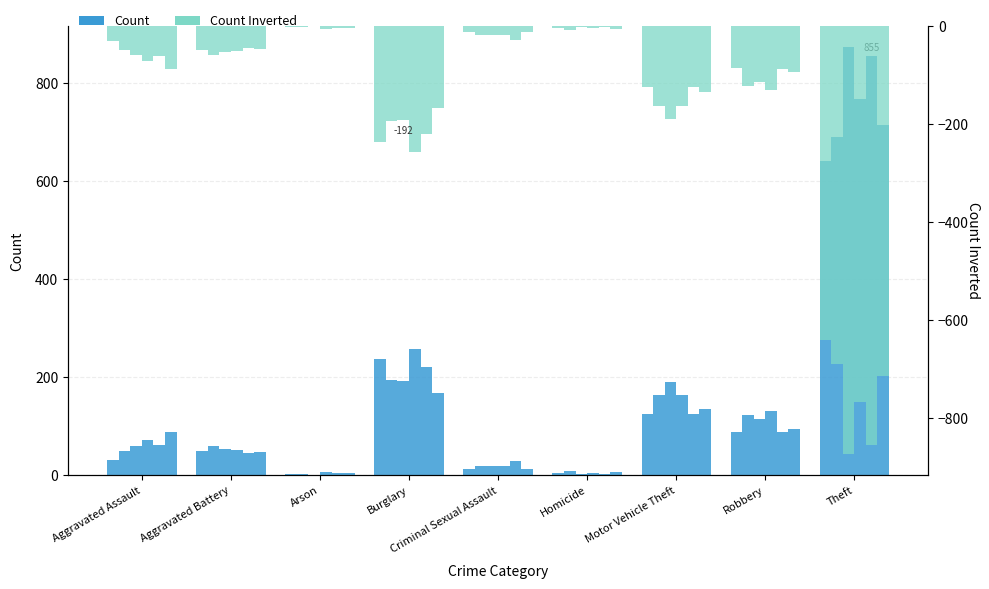

What is the sum of the Count values at Motor Vehicle Theft and Robbery?

212